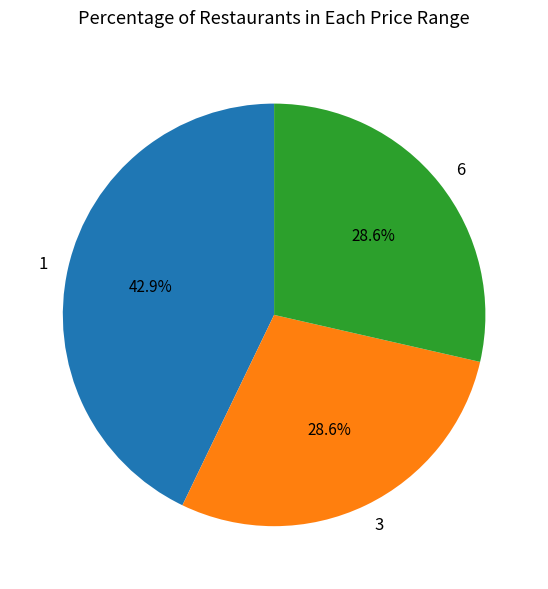

Does 1 represent more than half of the total?

No